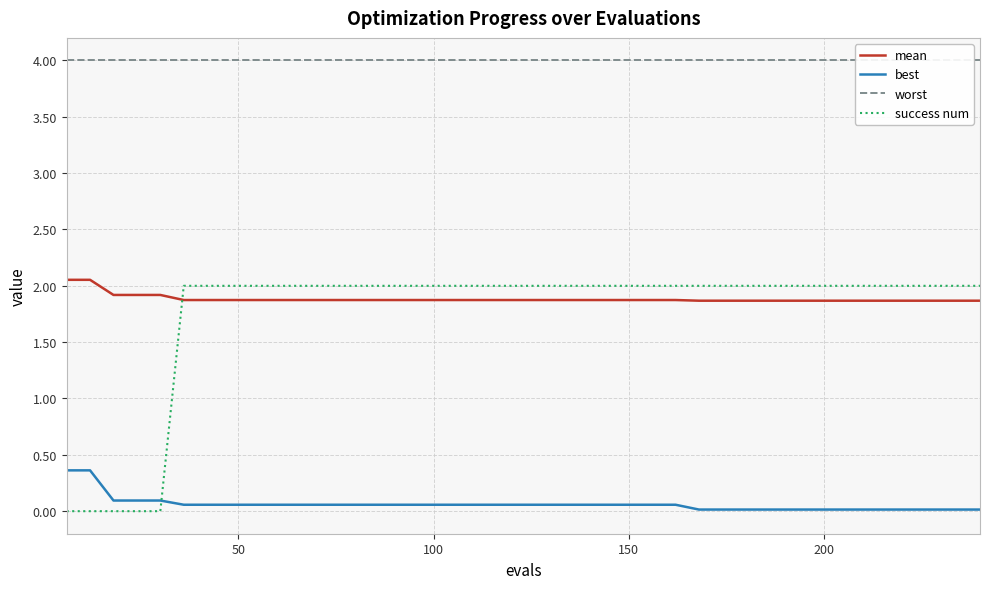

What is the difference between the maximum and minimum values in the success num series?

2.0